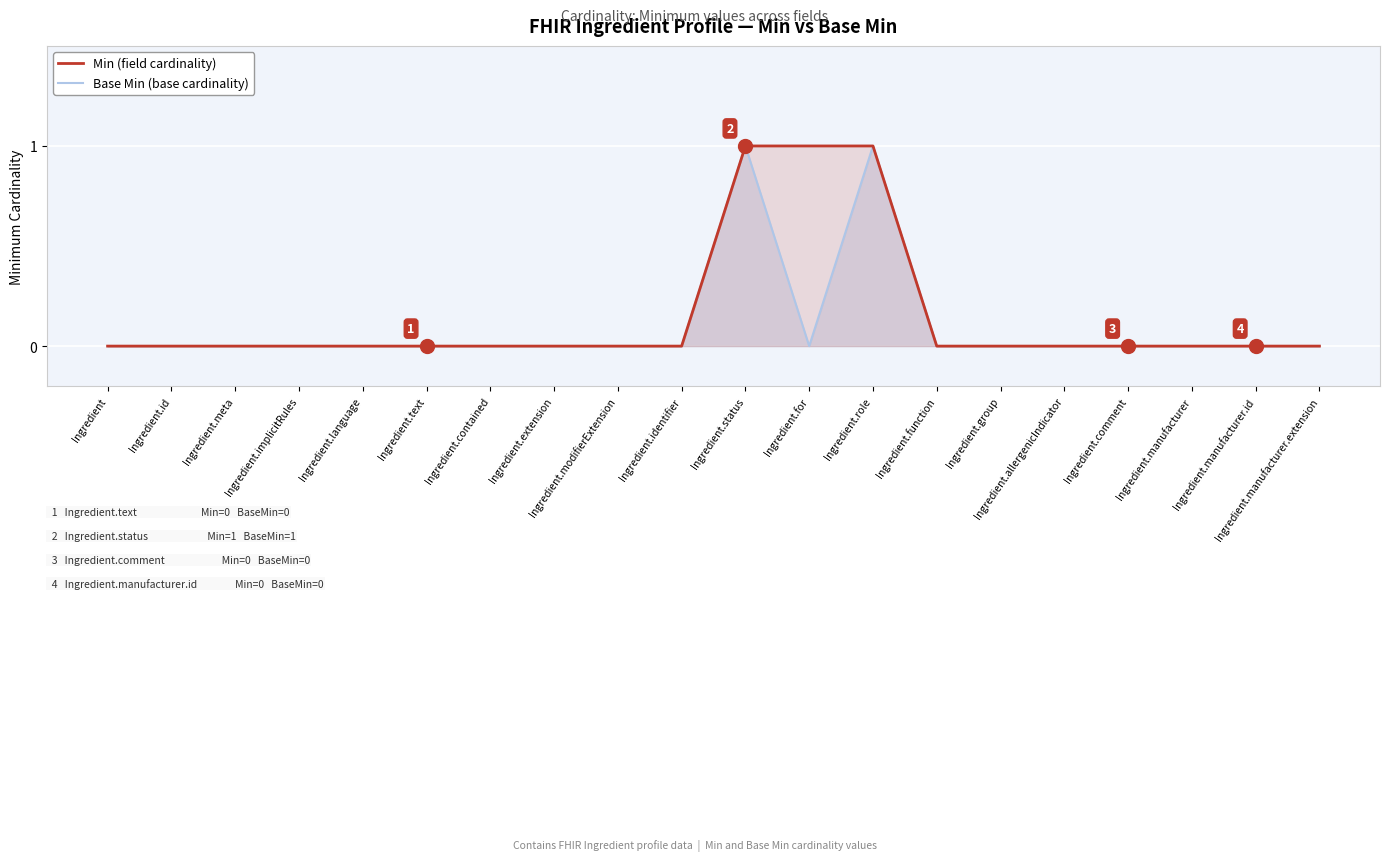

Rank the categories by Min (field cardinality) value from lowest to highest.

Ingredient, Ingredient.id, Ingredient.meta, Ingredient.implicitRules, Ingredient.language, Ingredient.text, Ingredient.contained, Ingredient.extension, Ingredient.modifierExtension, Ingredient.identifier, Ingredient.function, Ingredient.group, Ingredient.allergenicIndicator, Ingredient.comment, Ingredient.manufacturer, Ingredient.manufacturer.id, Ingredient.manufacturer.extension, Ingredient.status, Ingredient.for, Ingredient.role